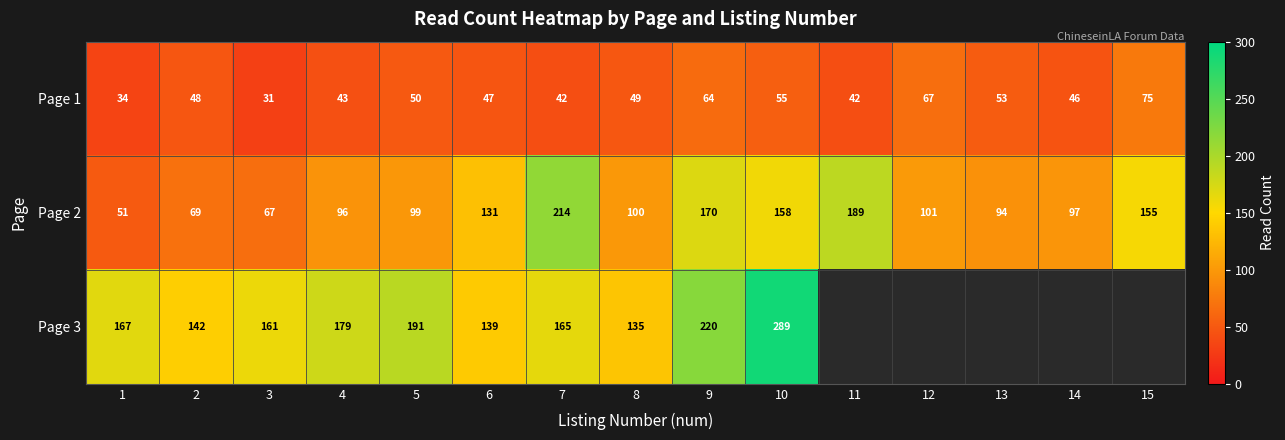

At which label is Page 2 closest to 132?

6